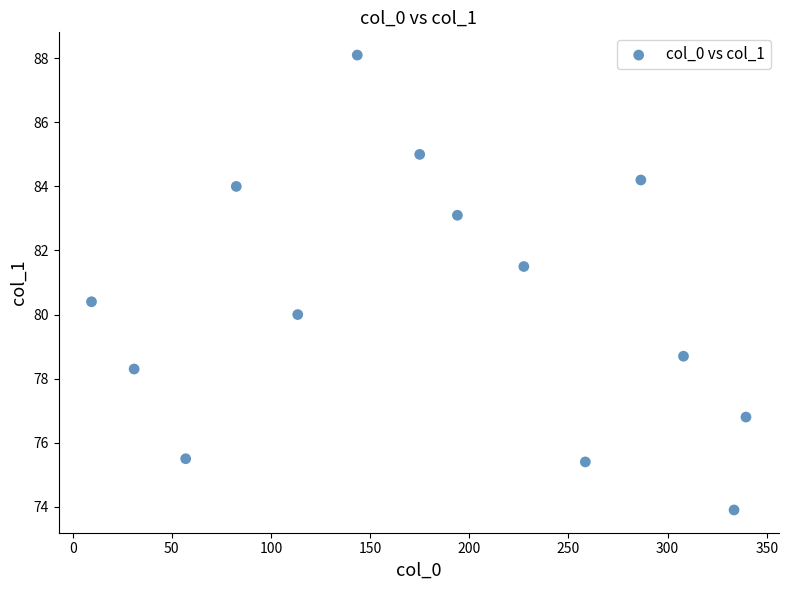

What is the range of Y values (max minus min)?

14.2